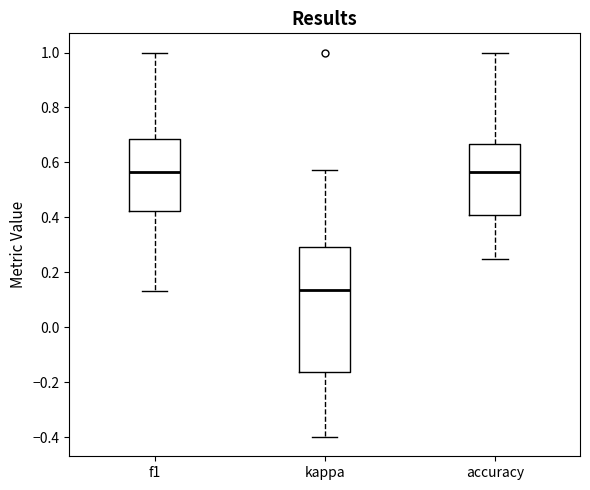

Where is the upper edge of the box for f1 on the y-axis? The values are not printed on the chart, so give them approximately, as read against the axis.

0.68